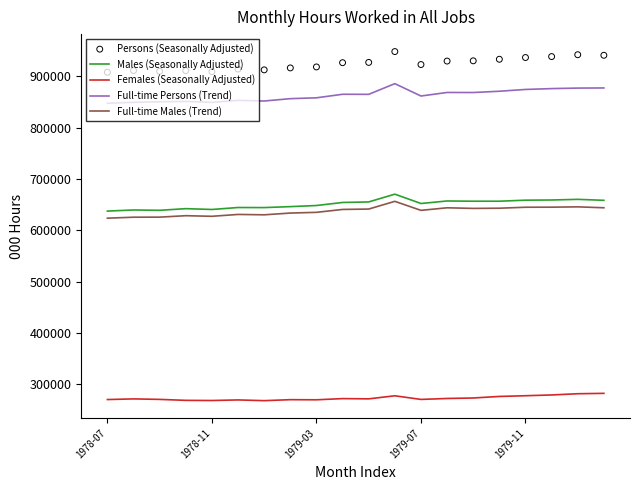

What is the highest value of the Full-time Persons (Trend) series?

885822.3